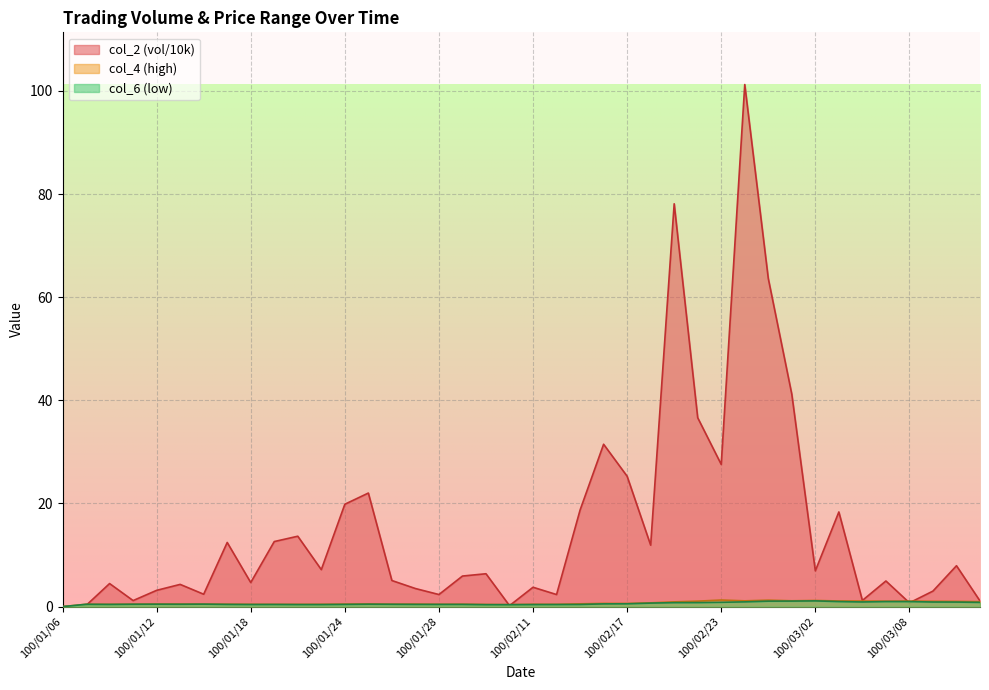

Reading left to right, what are all the values shown in this chart?

col_2: 0.0	0.2	4.5	1.2	3.2	4.3	2.4	12.4	4.7	12.6	13.7	7.2	19.9	22.0	5.1	3.5	2.3	5.9	6.4	0.2	3.8	2.3	18.7	31.5	25.3	11.9	78.1	36.6	27.6	101.2	63.6	41.2	6.9	18.4	1.2	5.0	0.7	3.0	7.9	1.1
col_4: 0.0	0.5	0.4	0.5	0.5	0.5	0.5	0.5	0.4	0.4	0.4	0.4	0.5	0.5	0.5	0.5	0.4	0.5	0.4	0.4	0.4	0.4	0.5	0.6	0.6	0.7	0.9	1.1	1.3	1.1	1.2	1.1	1.2	1.1	1.1	1.1	1.1	1.0	1.0	1.0
col_6: 0.0	0.5	0.4	0.5	0.5	0.5	0.5	0.4	0.4	0.4	0.4	0.4	0.4	0.5	0.5	0.4	0.4	0.4	0.4	0.4	0.4	0.4	0.4	0.5	0.6	0.7	0.8	0.8	0.8	0.9	1.1	1.1	1.1	1.0	0.9	1.0	1.0	0.9	0.9	0.8